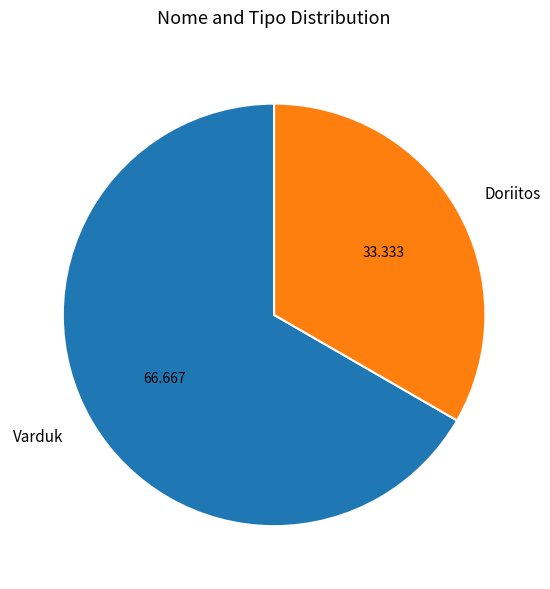

Is there a majority slice in this chart?

Yes